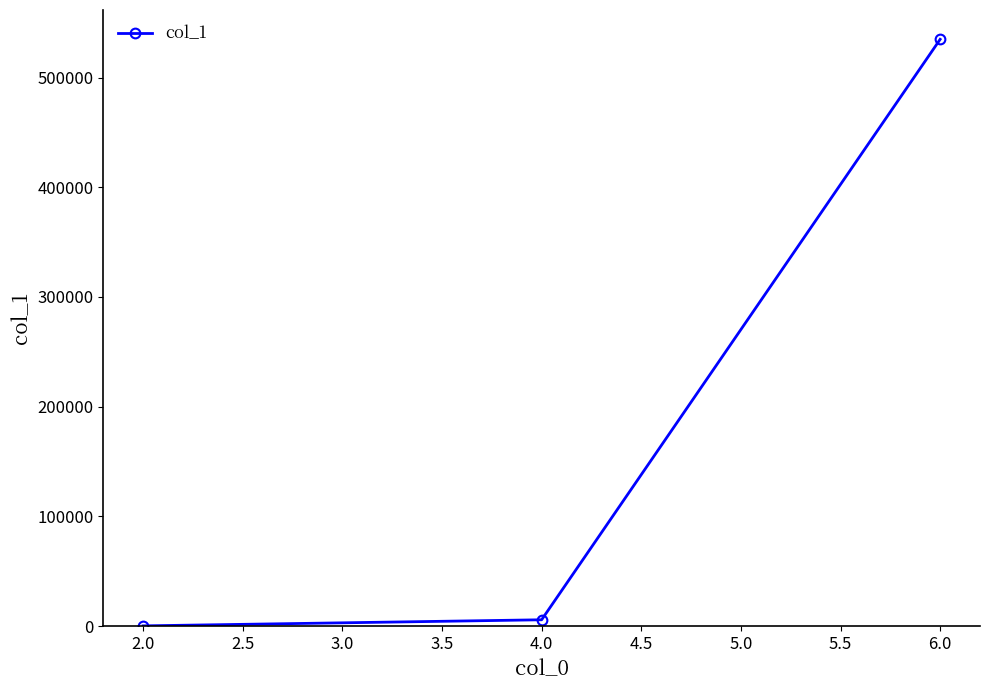

Reading right to left, what are all the values shown in this chart?

534918	5677	124